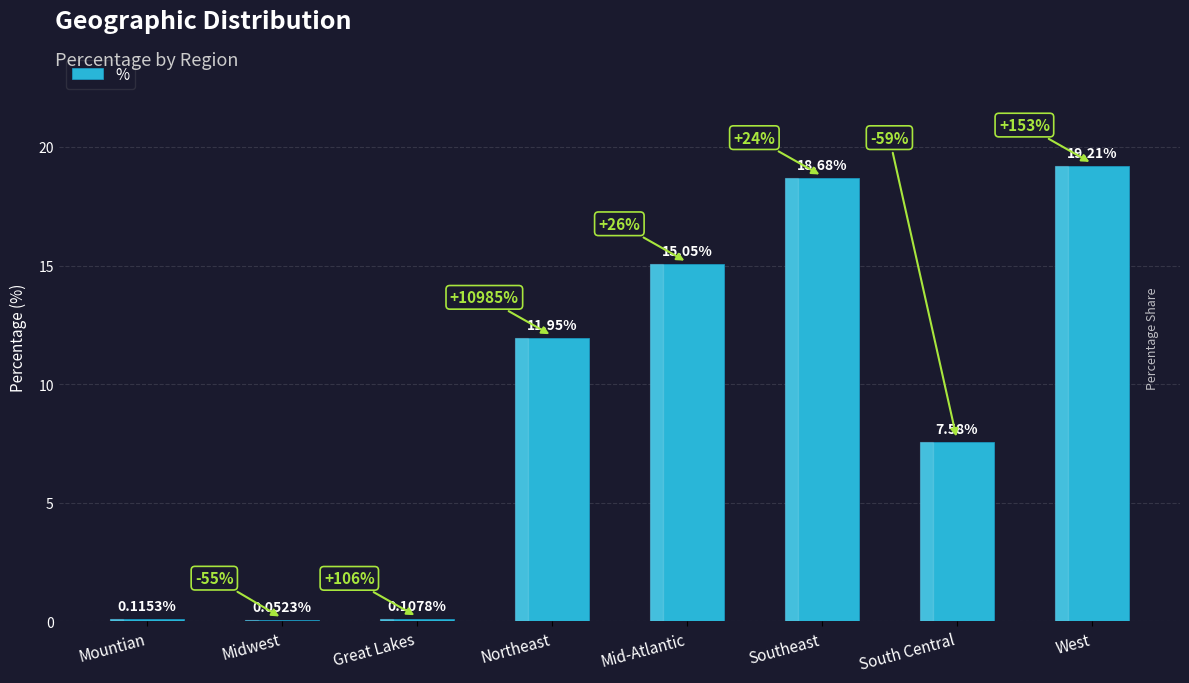

Approximately how many times larger is the value at Northeast compared to West?

0.6